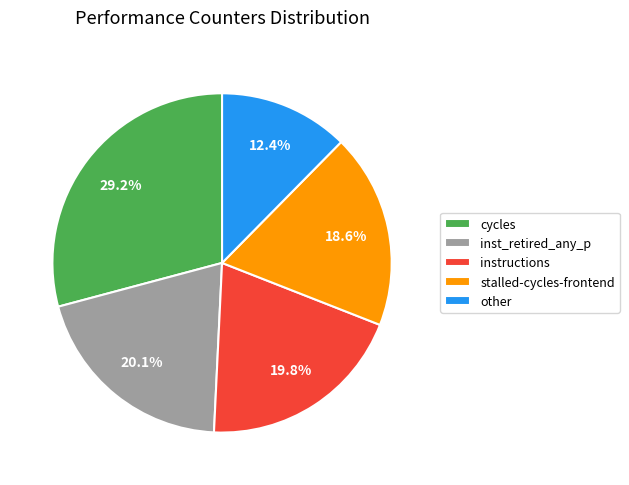

Approximately how many times larger is the value at inst_retired_any_p compared to other?

1.6